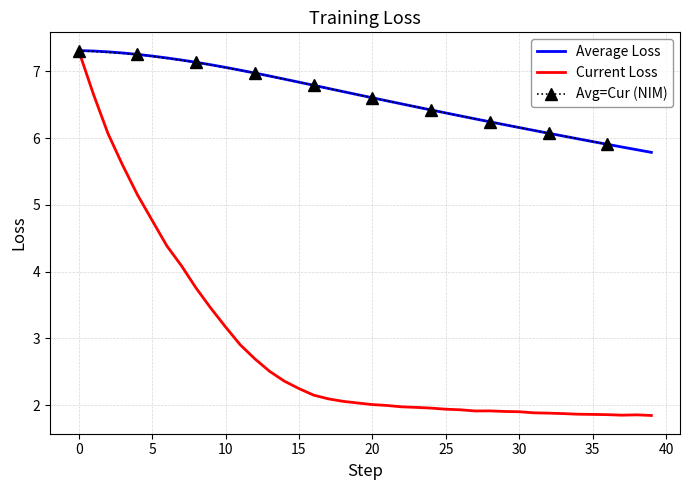

Is it true that Current Loss equals 3.4 at 20?

False